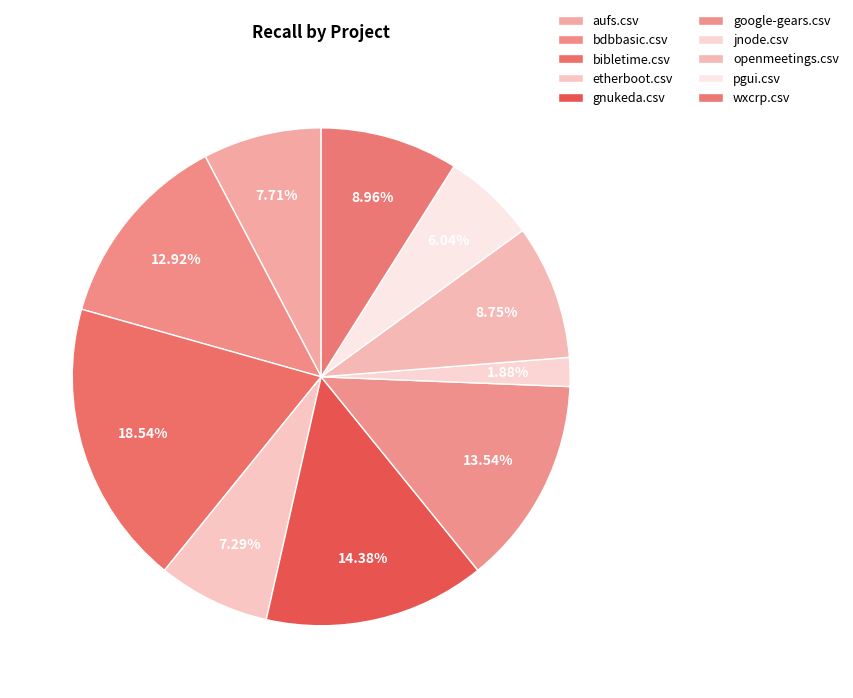

Is there a majority slice in this chart?

No